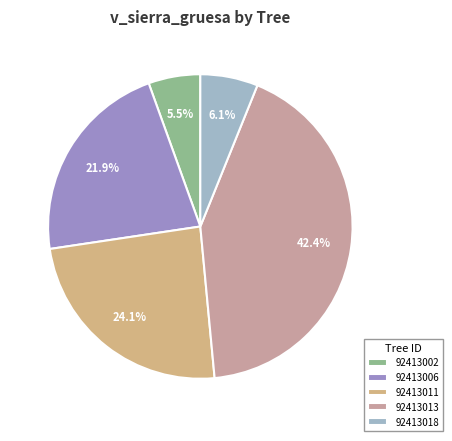

Which category has the biggest portion of the pie?

92413013